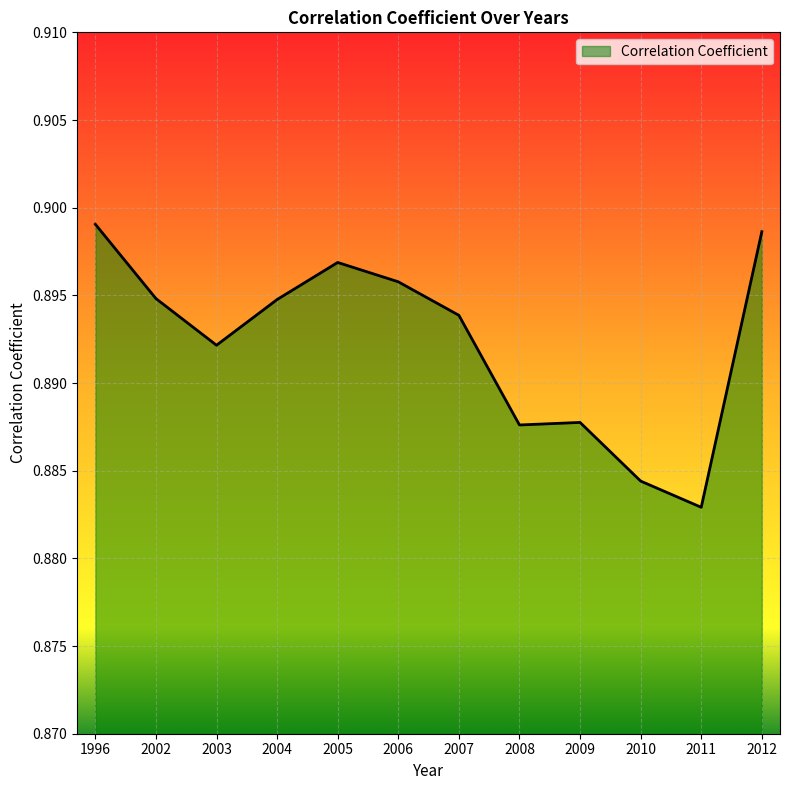

Does the chart display data point markers on the line(s)?

No